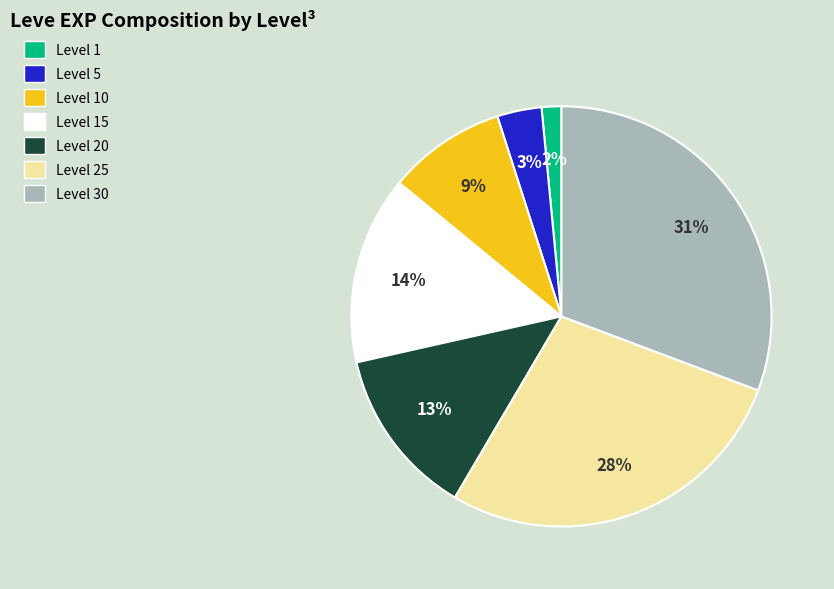

Does any single category account for the majority?

No